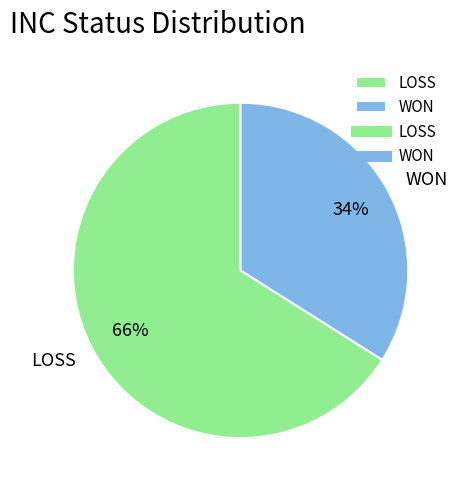

What is the smallest slice in the pie chart?

WON